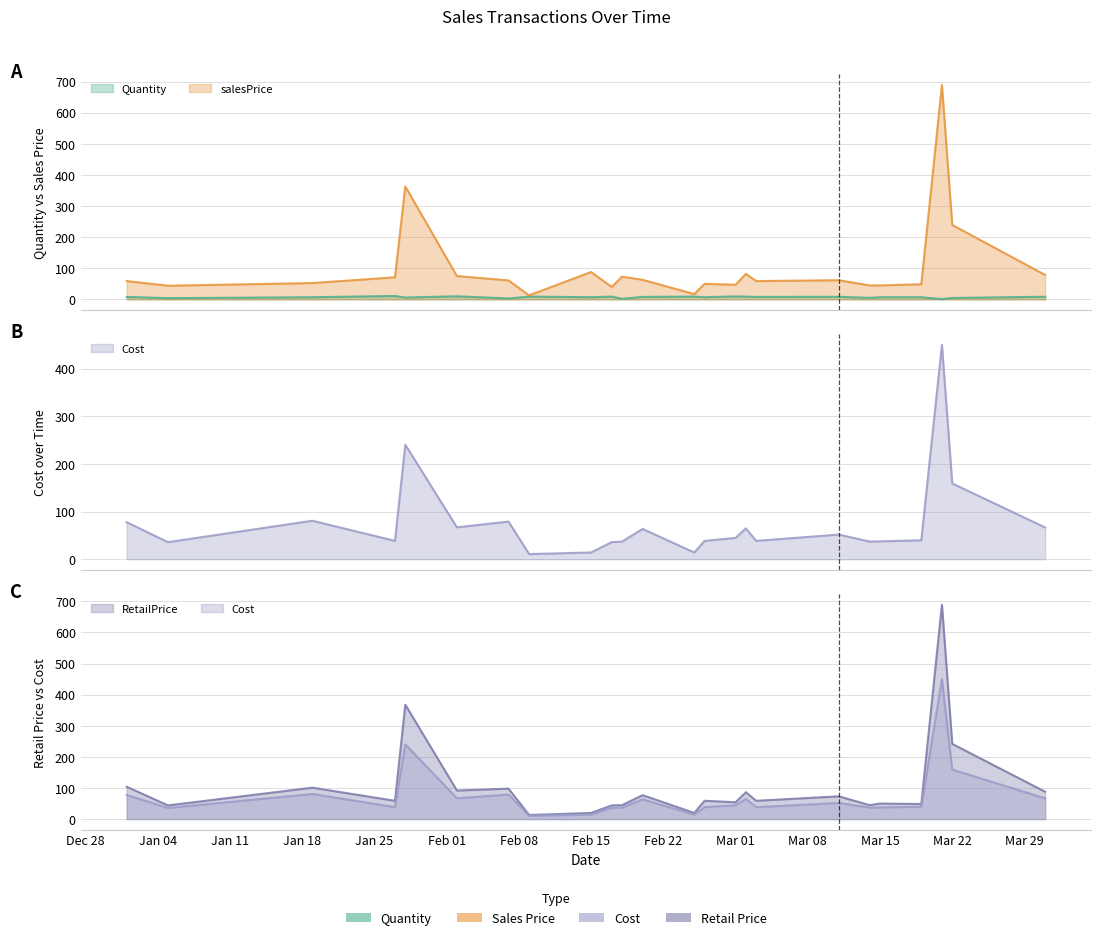

How many data points in RetailPrice are less than 58?

16